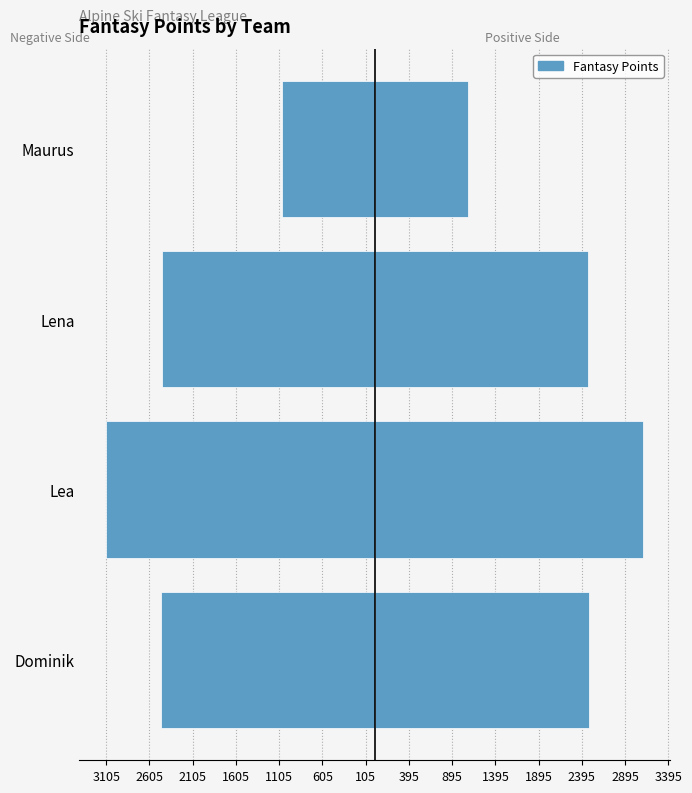

What is the smallest value displayed?

-3105